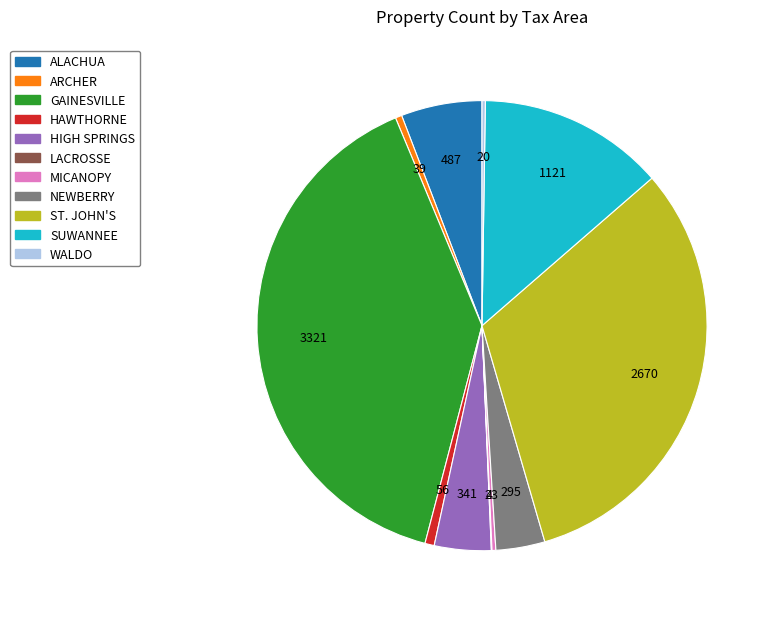

Is it true that GAINESVILLE is 40% of the pie?

True